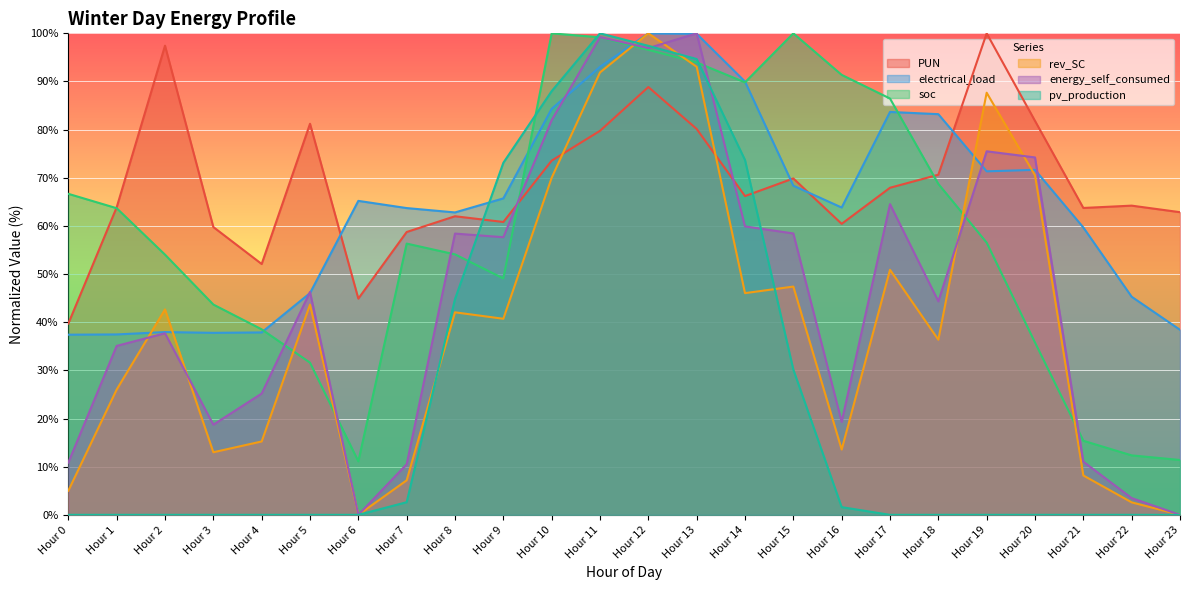

Reading right to left, transcribe all the data shown in this chart.

PUN: Hour 23=62.9	Hour 22=64.2	Hour 21=63.7	Hour 20=81.8	Hour 19=100.0	Hour 18=70.6	Hour 17=67.9	Hour 16=60.4	Hour 15=69.9	Hour 14=66.2	Hour 13=80.1	Hour 12=88.8	Hour 11=79.8	Hour 10=73.6	Hour 9=60.8	Hour 8=62.0	Hour 7=58.7	Hour 6=44.9	Hour 5=81.2	Hour 4=52.1	Hour 3=59.8	Hour 2=97.4	Hour 1=63.9	Hour 0=39.7
electrical_load: Hour 23=38.4	Hour 22=45.3	Hour 21=59.7	Hour 20=71.7	Hour 19=71.3	Hour 18=83.2	Hour 17=83.7	Hour 16=63.8	Hour 15=68.4	Hour 14=90.0	Hour 13=99.9	Hour 12=100.0	Hour 11=93.0	Hour 10=84.3	Hour 9=65.7	Hour 8=62.8	Hour 7=63.7	Hour 6=65.2	Hour 5=46.1	Hour 4=37.9	Hour 3=37.8	Hour 2=38.0	Hour 1=37.5	Hour 0=37.4
soc: Hour 23=11.4	Hour 22=12.3	Hour 21=15.4	Hour 20=35.8	Hour 19=56.5	Hour 18=68.7	Hour 17=86.5	Hour 16=91.4	Hour 15=100.0	Hour 14=89.8	Hour 13=94.0	Hour 12=96.6	Hour 11=99.2	Hour 10=100.0	Hour 9=49.1	Hour 8=54.1	Hour 7=56.3	Hour 6=11.1	Hour 5=31.6	Hour 4=38.5	Hour 3=43.7	Hour 2=54.0	Hour 1=63.7	Hour 0=66.7
rev_SC: Hour 23=0.0	Hour 22=2.6	Hour 21=8.2	Hour 20=70.5	Hour 19=87.7	Hour 18=36.4	Hour 17=50.9	Hour 16=13.6	Hour 15=47.4	Hour 14=46.0	Hour 13=93.1	Hour 12=100.0	Hour 11=91.9	Hour 10=70.0	Hour 9=40.7	Hour 8=42.1	Hour 7=7.2	Hour 6=0.0	Hour 5=43.7	Hour 4=15.2	Hour 3=13.0	Hour 2=42.7	Hour 1=26.0	Hour 0=5.0
energy_self_consumed: Hour 23=0.0	Hour 22=3.5	Hour 21=11.0	Hour 20=74.2	Hour 19=75.5	Hour 18=44.3	Hour 17=64.5	Hour 16=19.3	Hour 15=58.4	Hour 14=59.9	Hour 13=100.0	Hour 12=96.9	Hour 11=99.2	Hour 10=82.0	Hour 9=57.7	Hour 8=58.4	Hour 7=10.5	Hour 6=0.0	Hour 5=46.3	Hour 4=25.2	Hour 3=18.7	Hour 2=37.7	Hour 1=35.1	Hour 0=10.9
pv_production: Hour 23=0.0	Hour 22=0.0	Hour 21=0.0	Hour 20=0.0	Hour 19=0.0	Hour 18=0.0	Hour 17=0.0	Hour 16=1.6	Hour 15=30.2	Hour 14=73.7	Hour 13=94.7	Hour 12=97.4	Hour 11=100.0	Hour 10=88.0	Hour 9=73.1	Hour 8=44.8	Hour 7=2.6	Hour 6=0.0	Hour 5=0.0	Hour 4=0.0	Hour 3=0.0	Hour 2=0.0	Hour 1=0.0	Hour 0=0.0